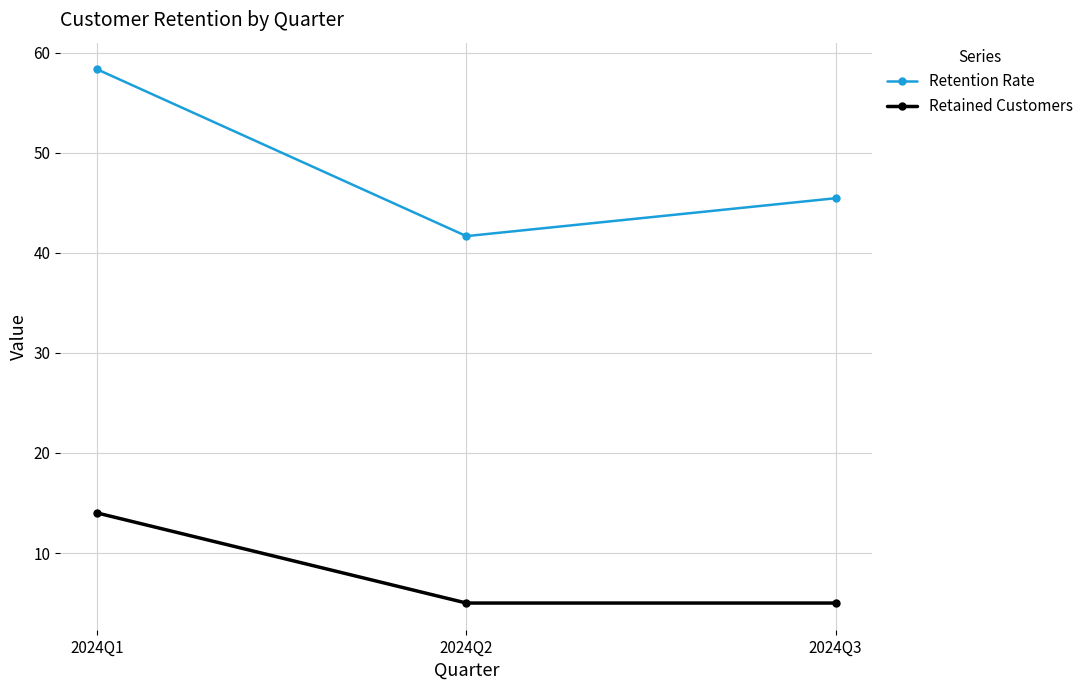

At which category is the sum across all series the highest?

2024Q1